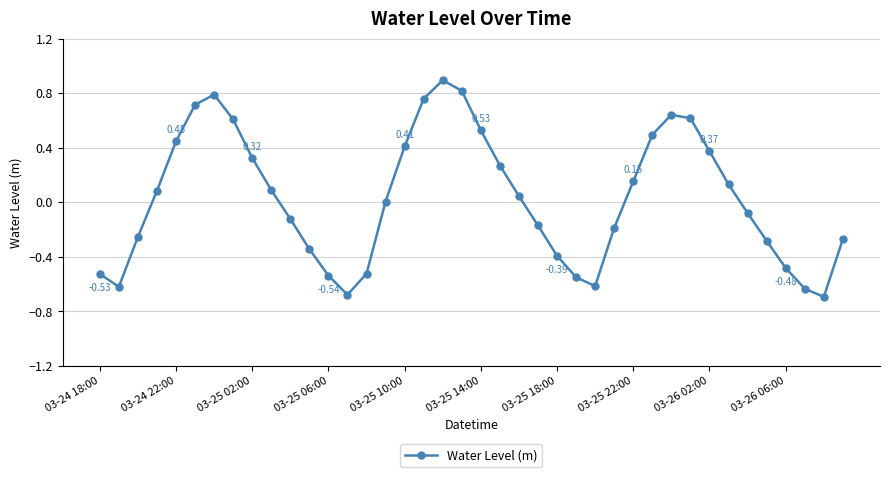

True or false: the data has more than 0 interior local peaks.

True